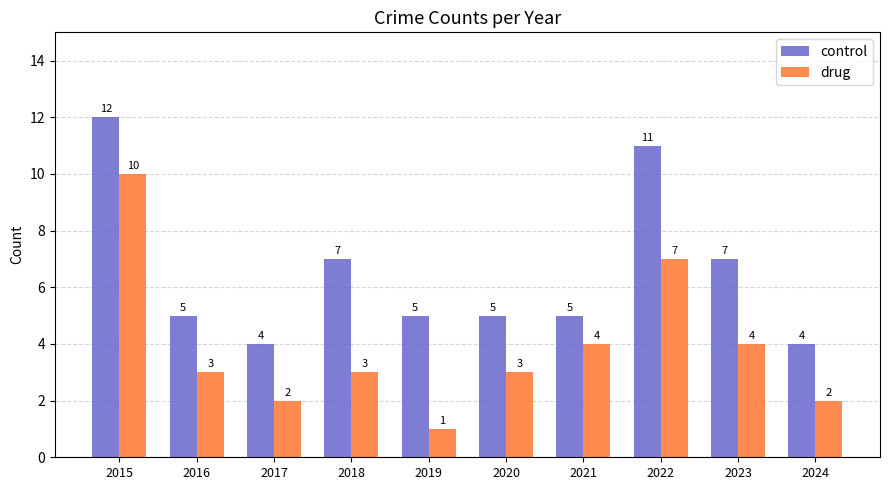

Reading left to right, what are all the values shown in this chart?

control: 2015=12	2016=5	2017=4	2018=7	2019=5	2020=5	2021=5	2022=11	2023=7	2024=4
drug: 2015=10	2016=3	2017=2	2018=3	2019=1	2020=3	2021=4	2022=7	2023=4	2024=2